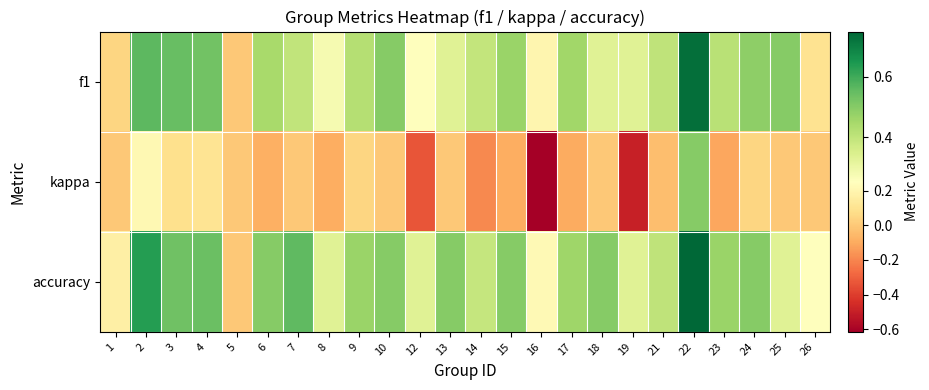

What is the maximum value shown in the chart?

0.8